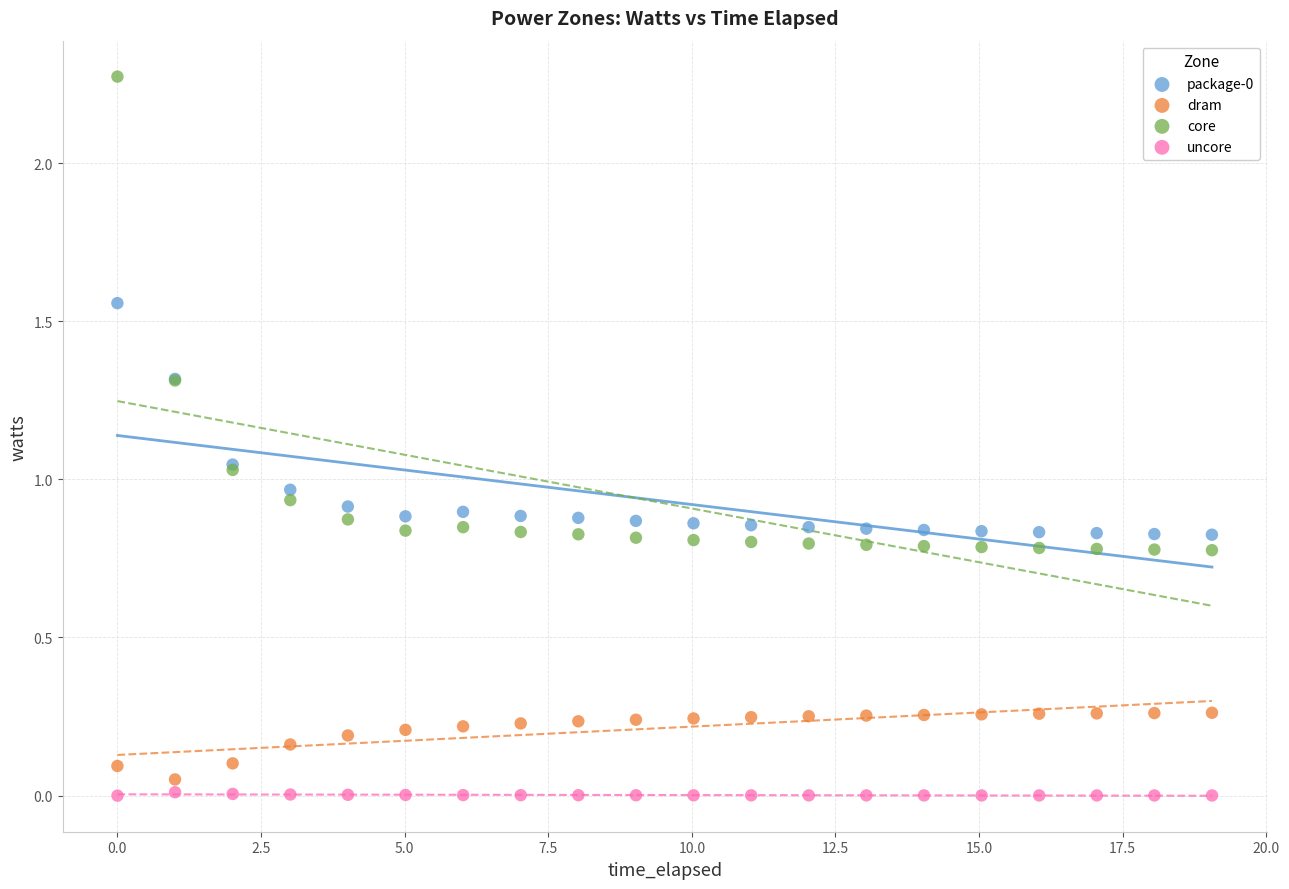

Which series has the widest spread of Y values?

core